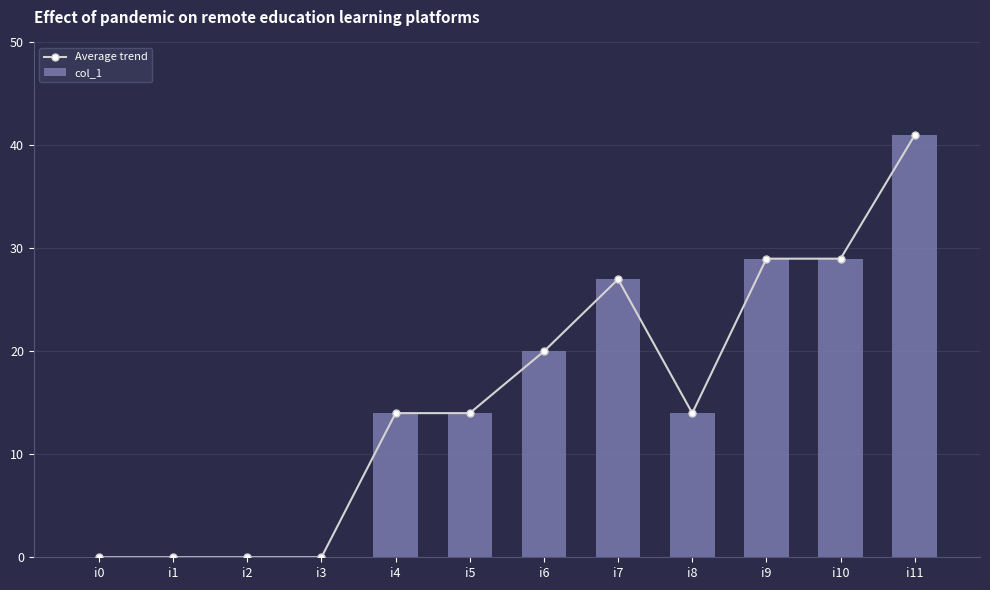

Where is col_1 nearest to the value 20?

i6